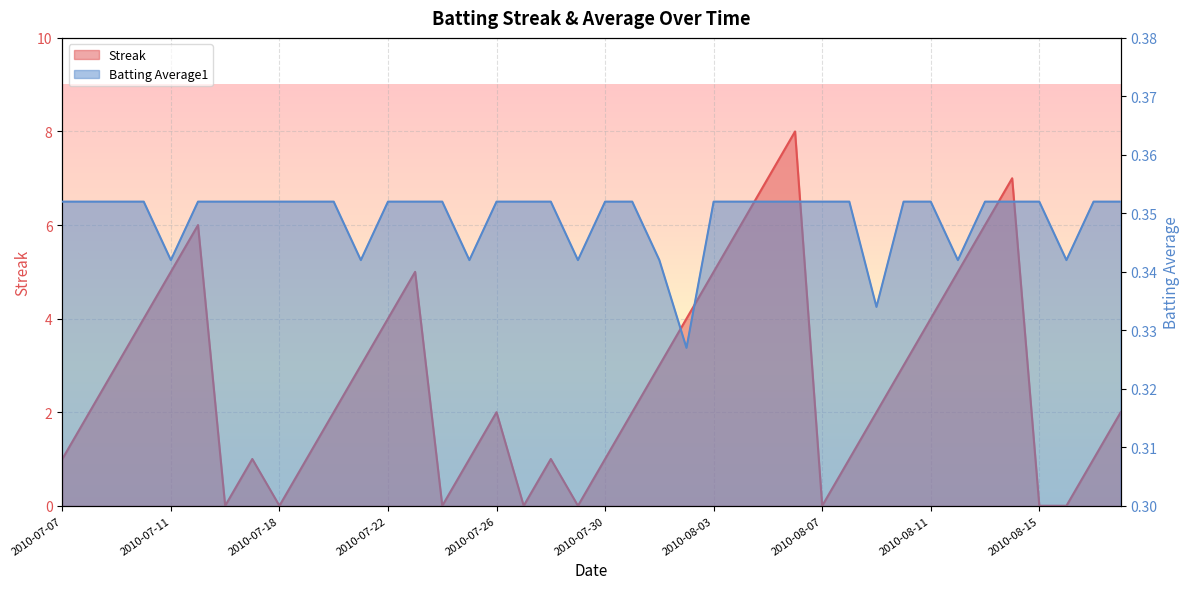

Rank the series at 2010-08-02 from highest to lowest value.

Streak, Batting Average1